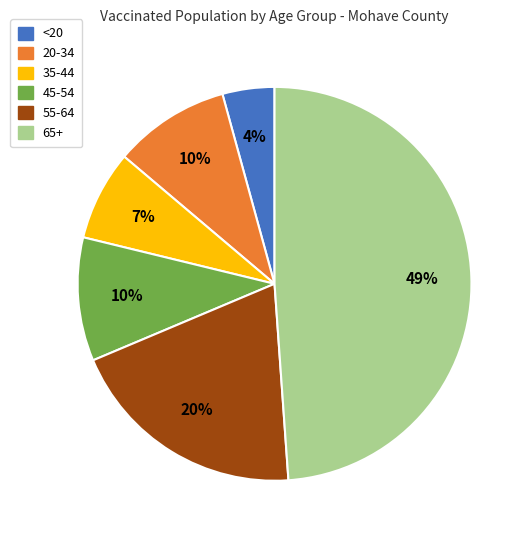

Which has a higher value, 35-44 or 55-64?

55-64